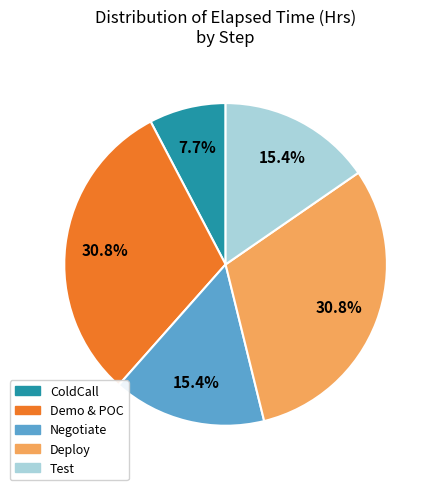

Approximately how many times larger is the value at Negotiate compared to Deploy?

0.5